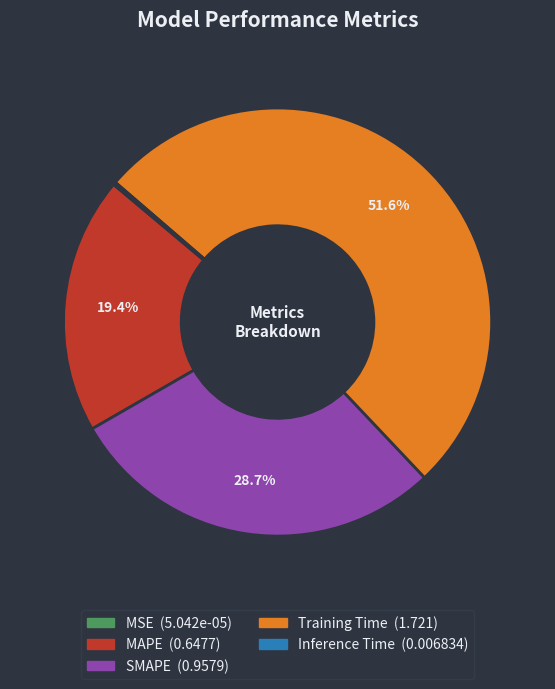

Combined, do SMAPE and Training Time account for over 50%?

Yes